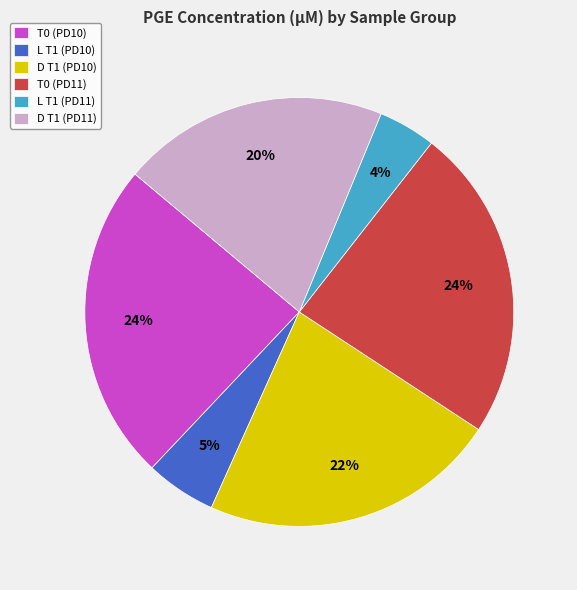

Approximately how many times larger is the value at T0 (PD11) compared to D T1 (PD11)?

1.2